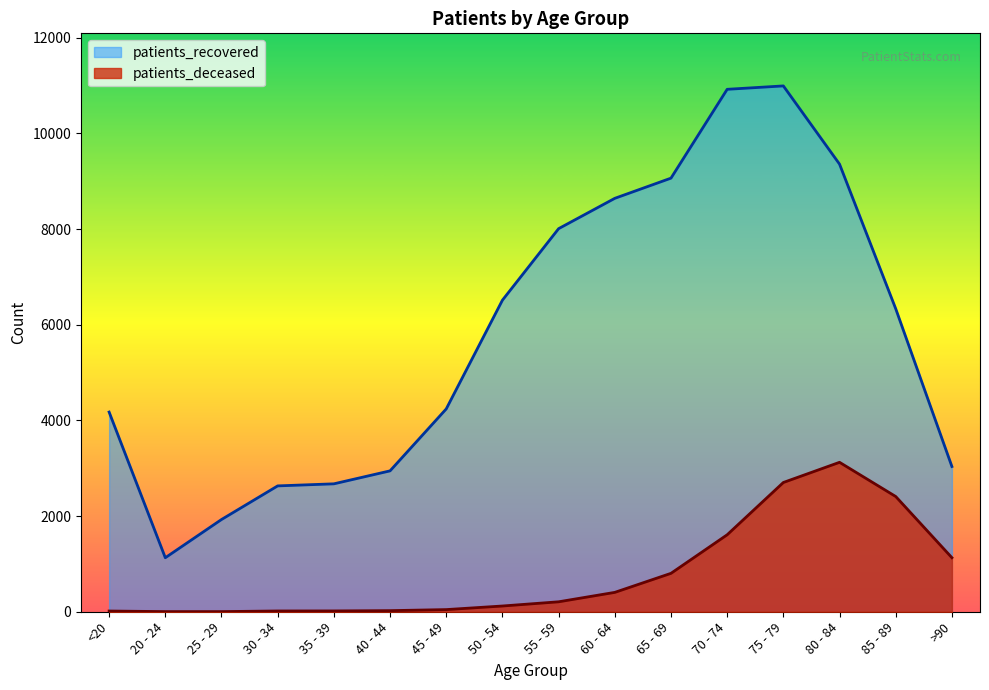

What is the total value across all series at 85 - 89?

8743